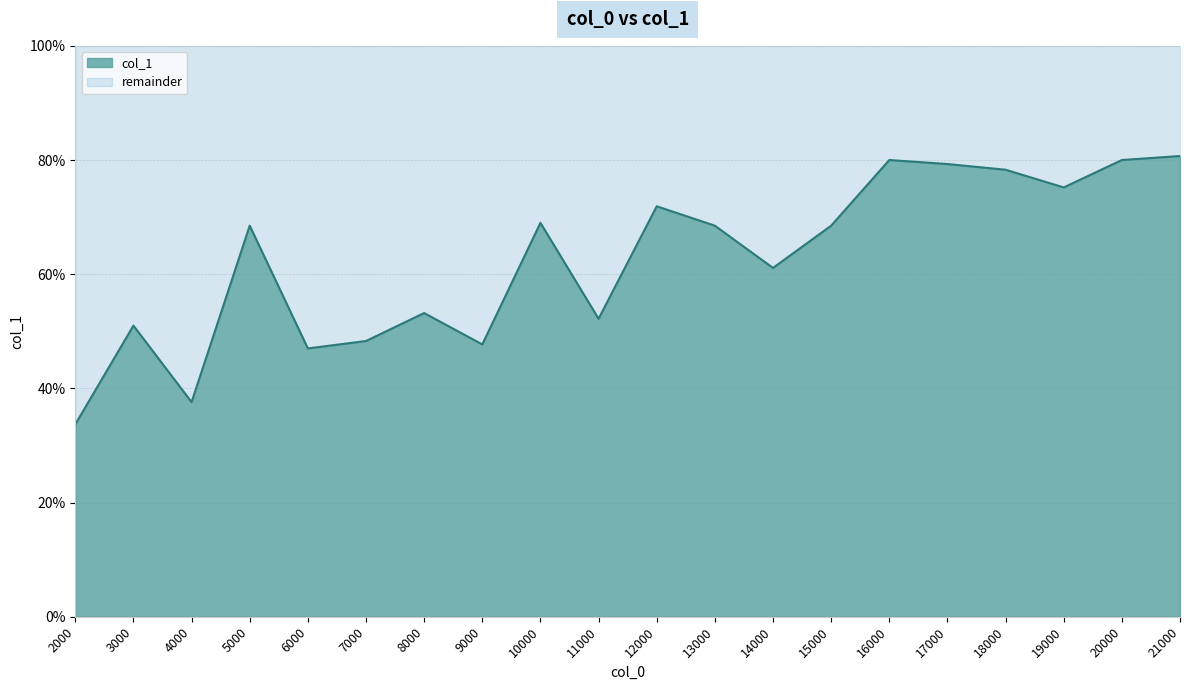

Reading left to right, transcribe all the data shown in this chart.

2000=0.3	3000=0.5	4000=0.4	5000=0.7	6000=0.5	7000=0.5	8000=0.5	9000=0.5	10000=0.7	11000=0.5	12000=0.7	13000=0.7	14000=0.6	15000=0.7	16000=0.8	17000=0.8	18000=0.8	19000=0.8	20000=0.8	21000=0.8